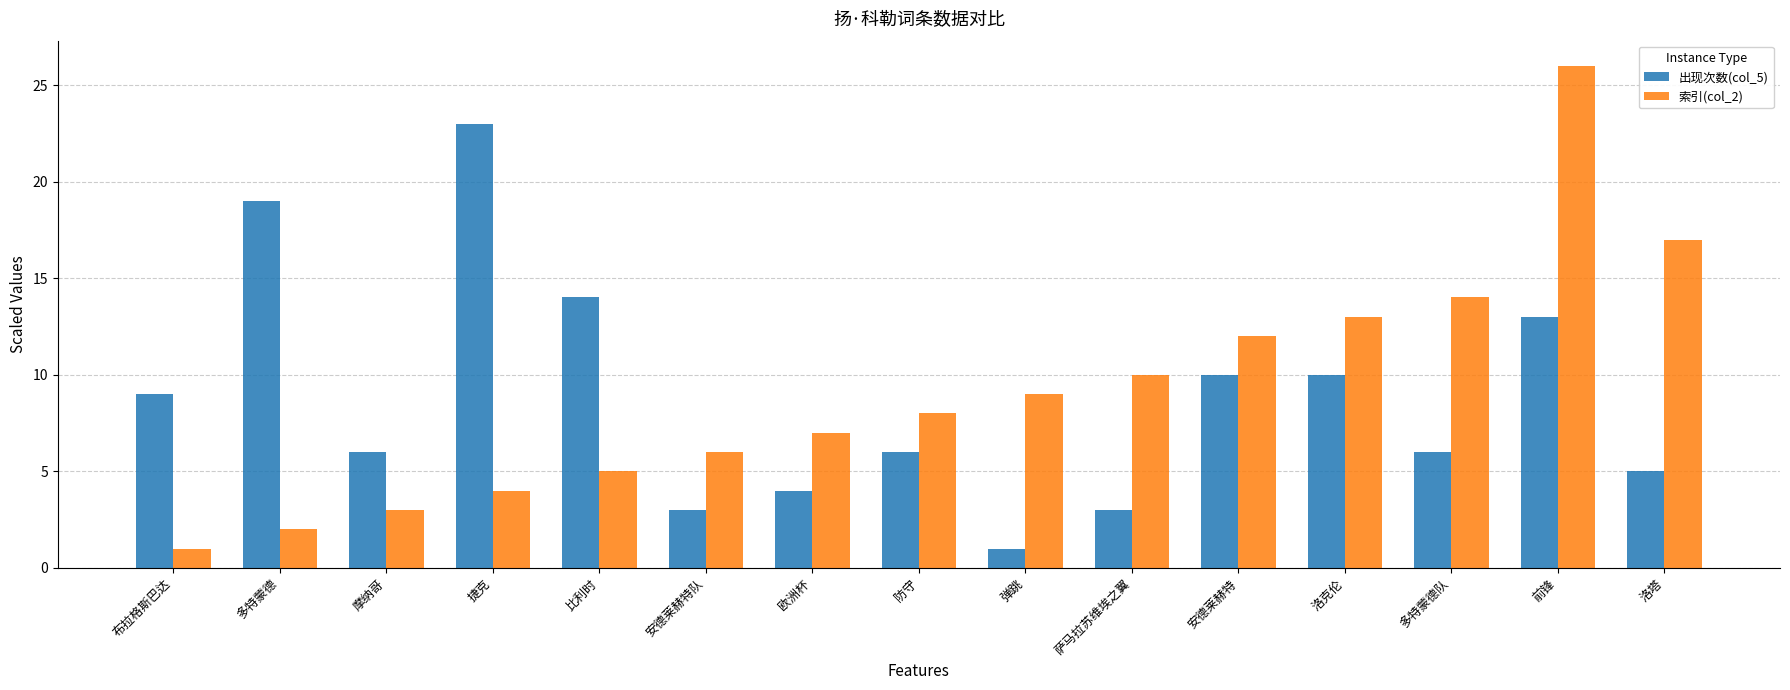

What are all the series names shown in the legend?

出现次数(col_5), 索引(col_2)